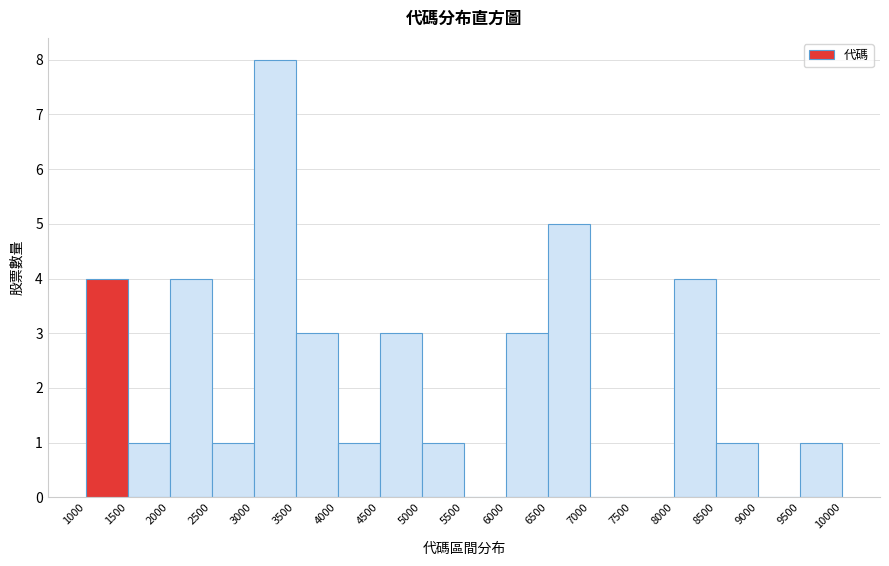

Which range on the x-axis has the tallest bar?

3000 to 3500